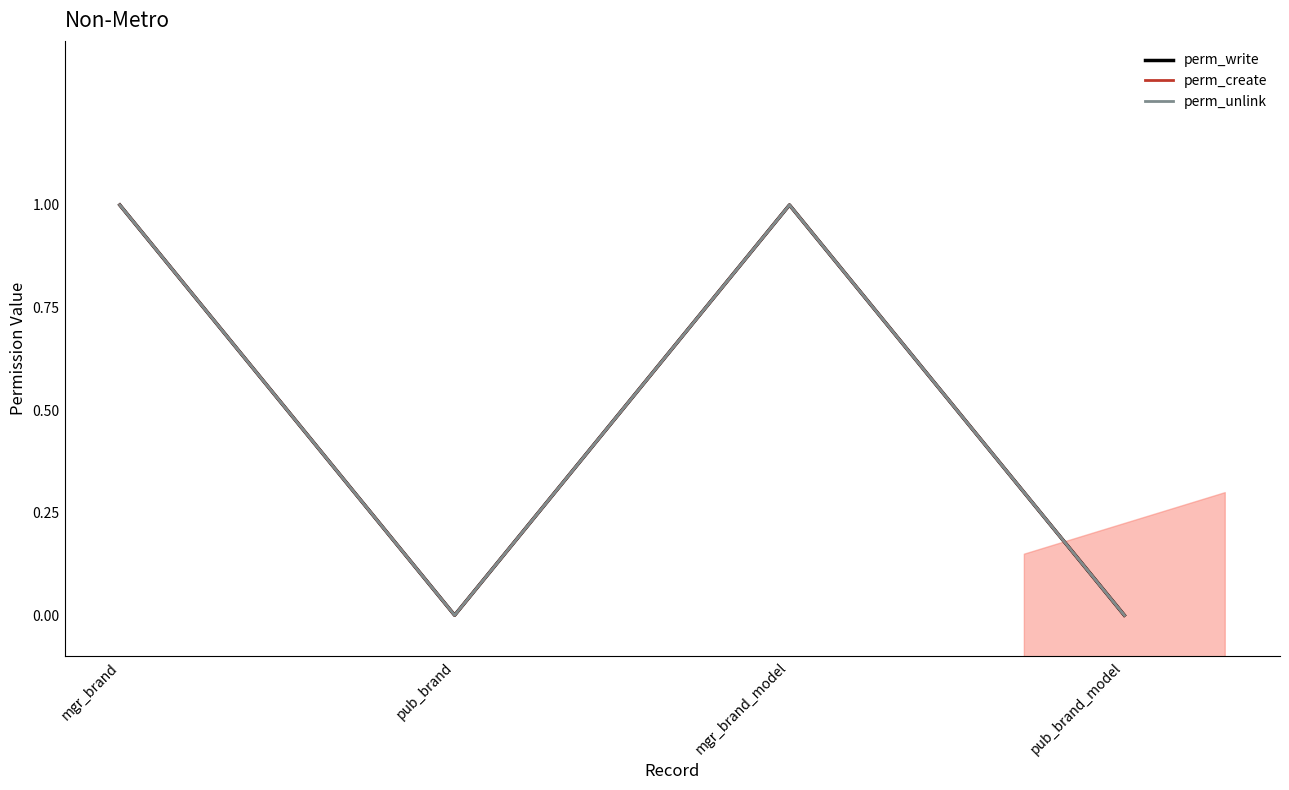

True or false: perm_create and perm_write cross at least once.

False